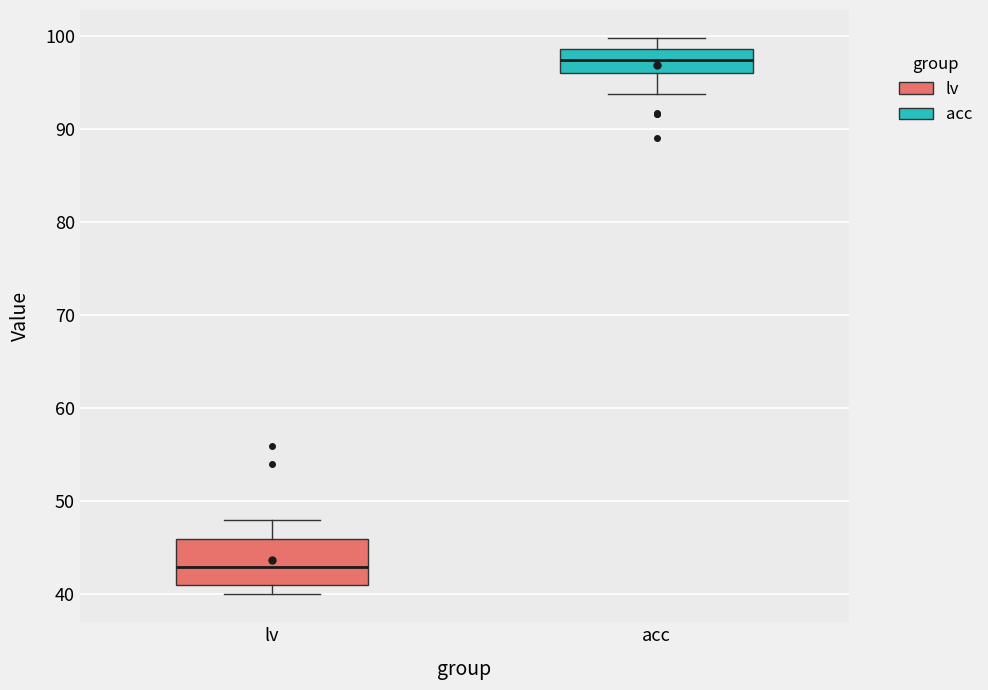

Which box has the lowest median line?

lv